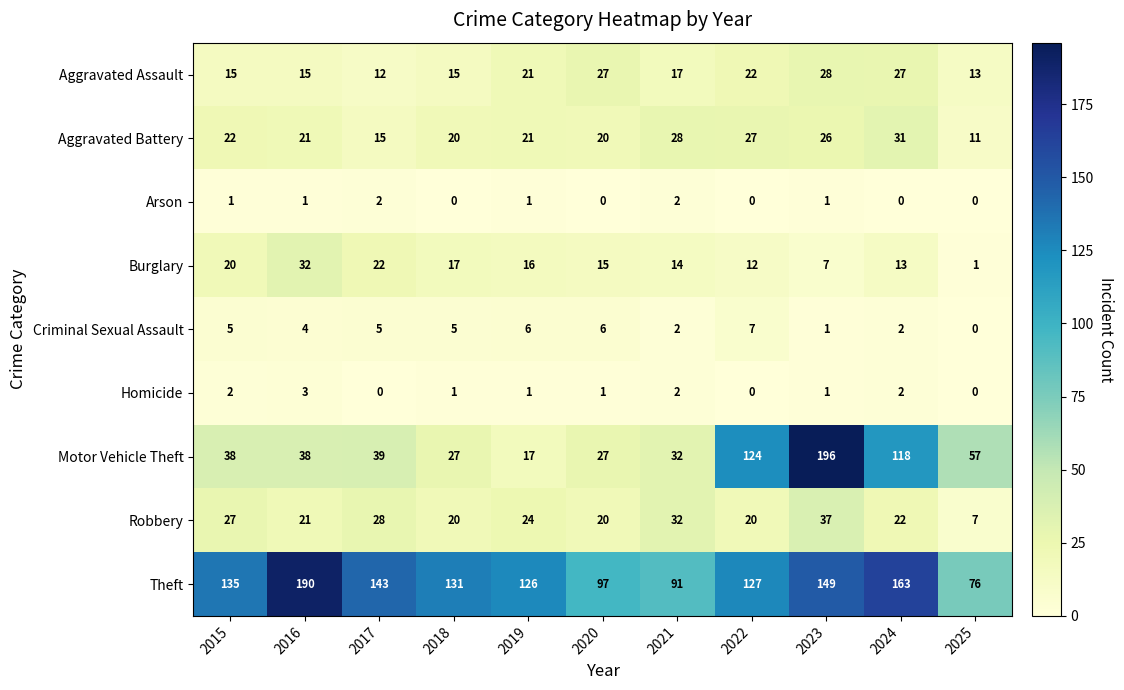

At which category is the sum across all series the highest?

2023